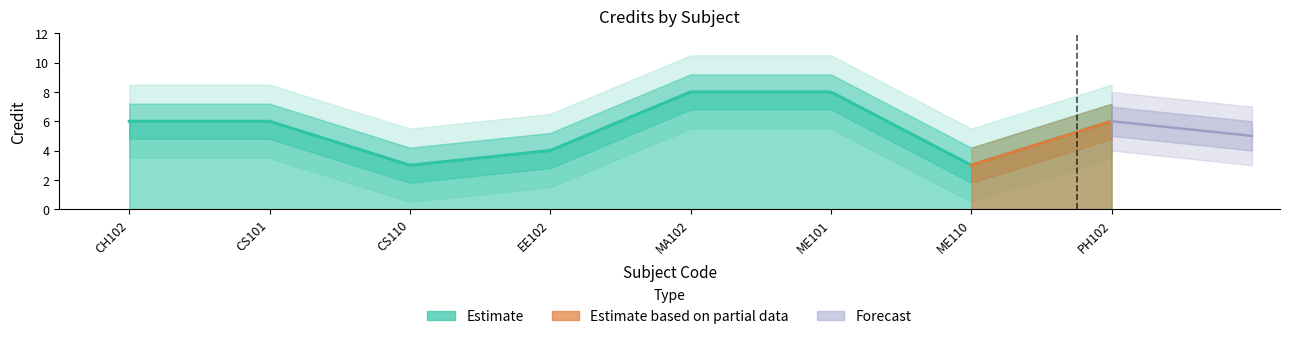

Between CH102 and ME110, which is larger?

CH102